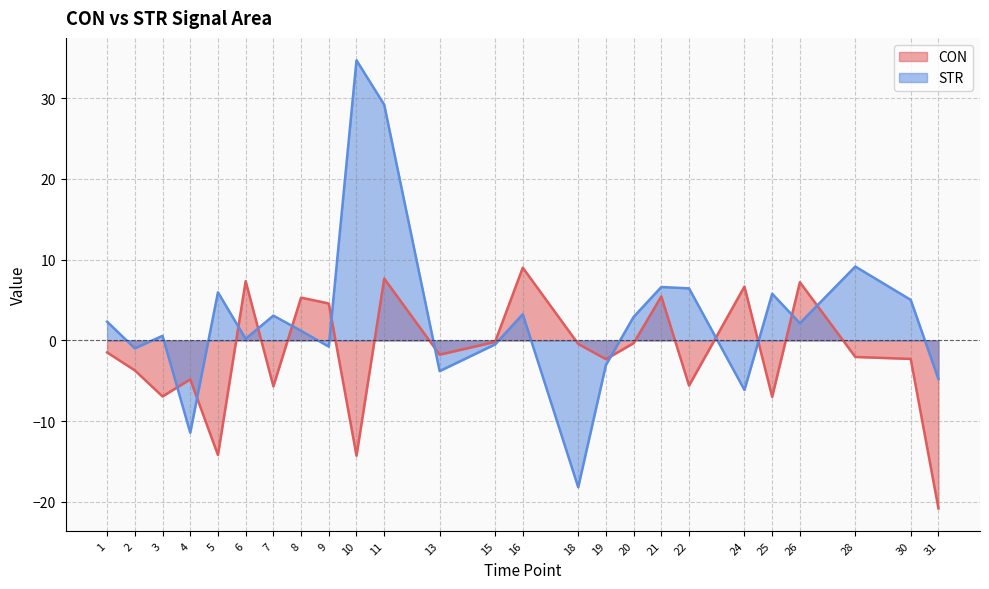

What is the sum of all CON values?

-40.5